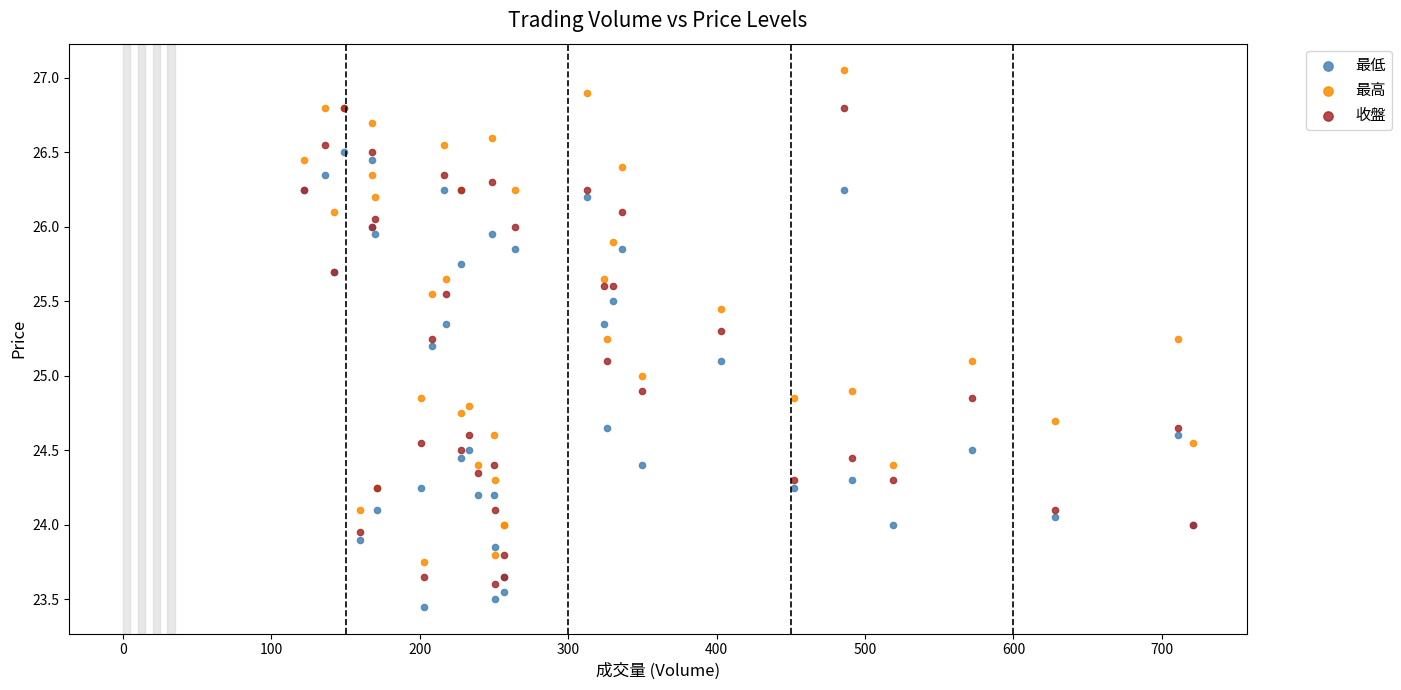

What is the X range (max minus min) for the scatter plot?

599.0